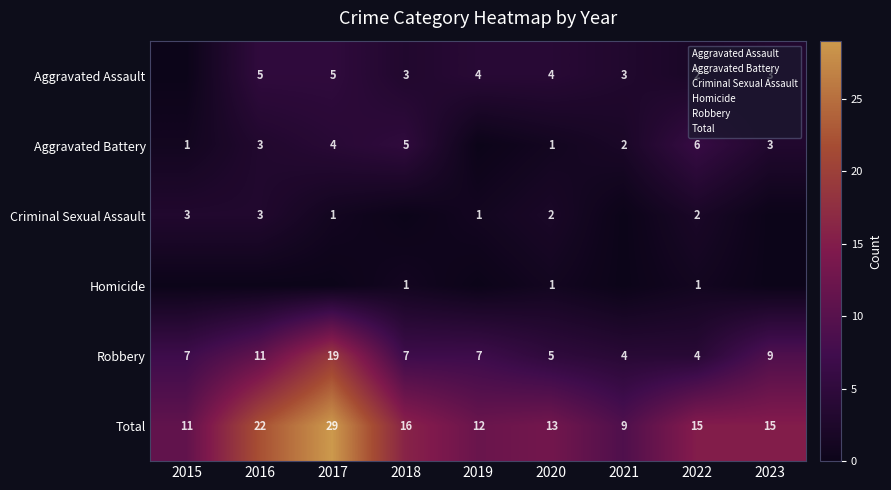

What is the highest value of the Aggravated Assault series?

5